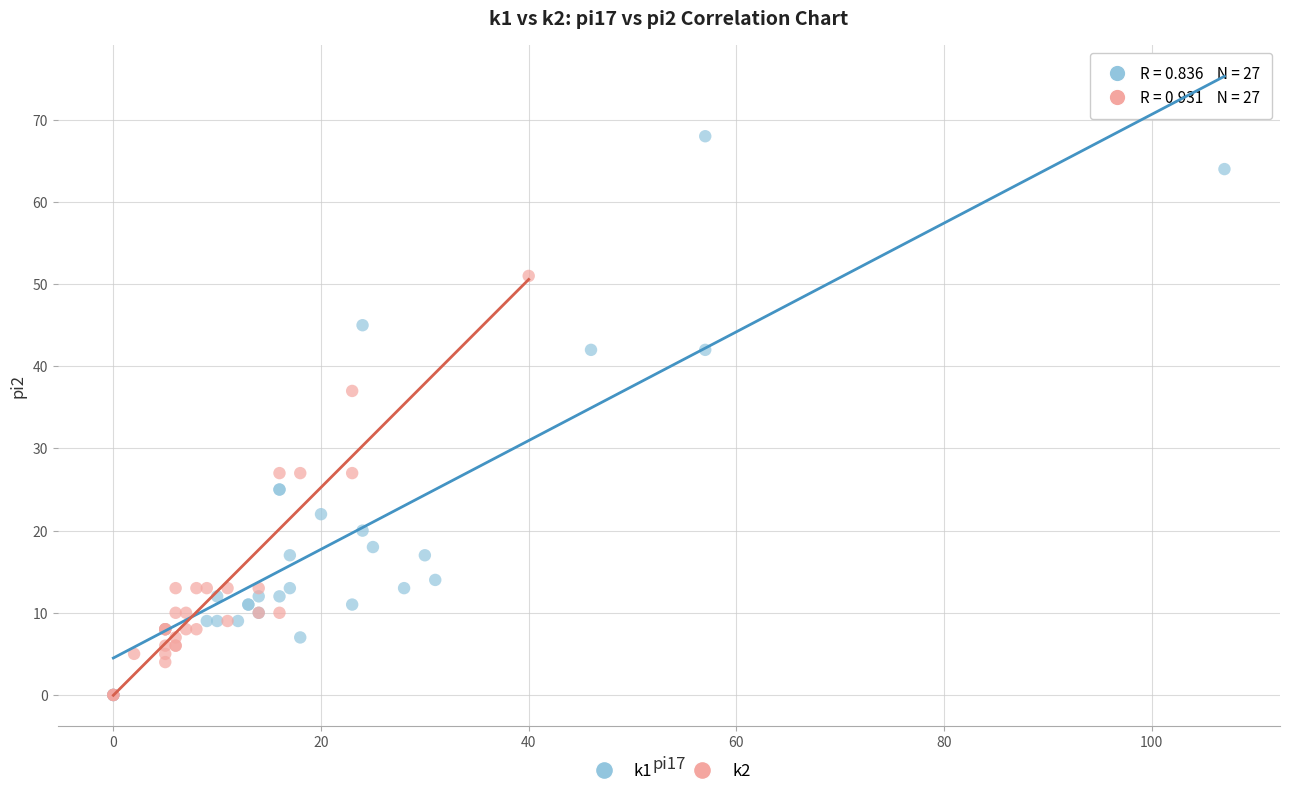

What are all the series names shown in the legend?

k1, k2